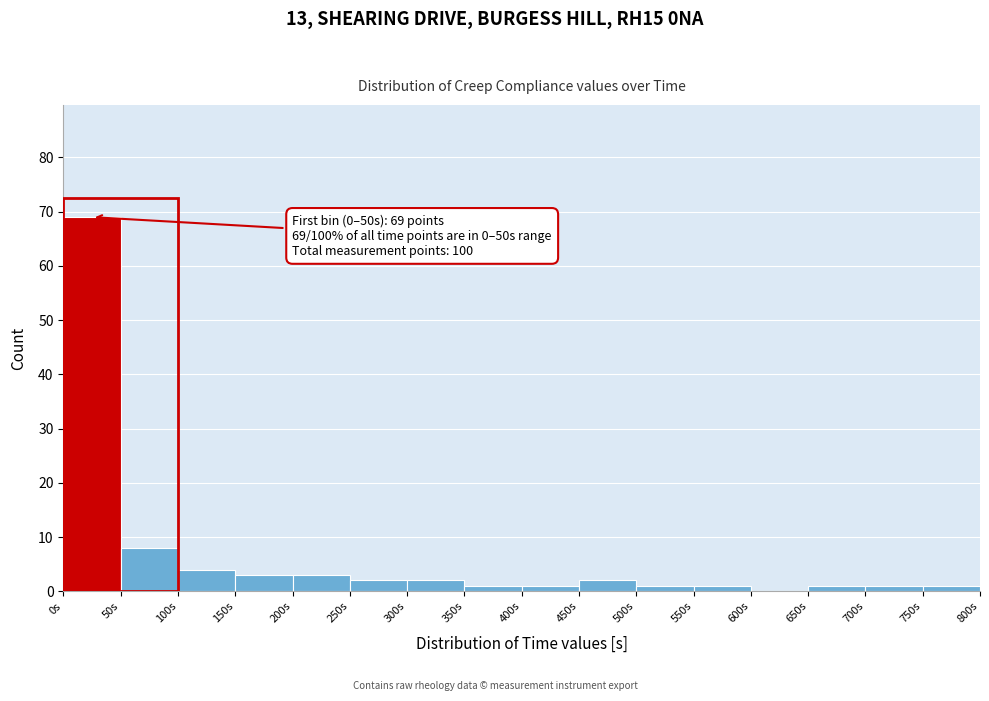

Over which range of the x-axis is the bar tallest?

0 to 50